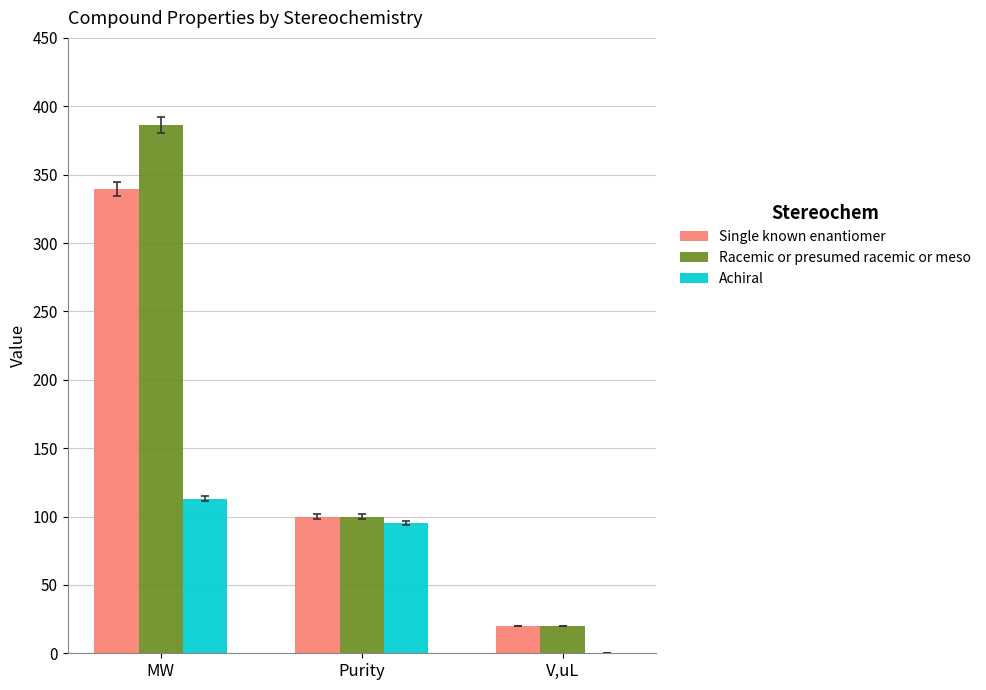

At which label does Achiral first exceed 95?

MW